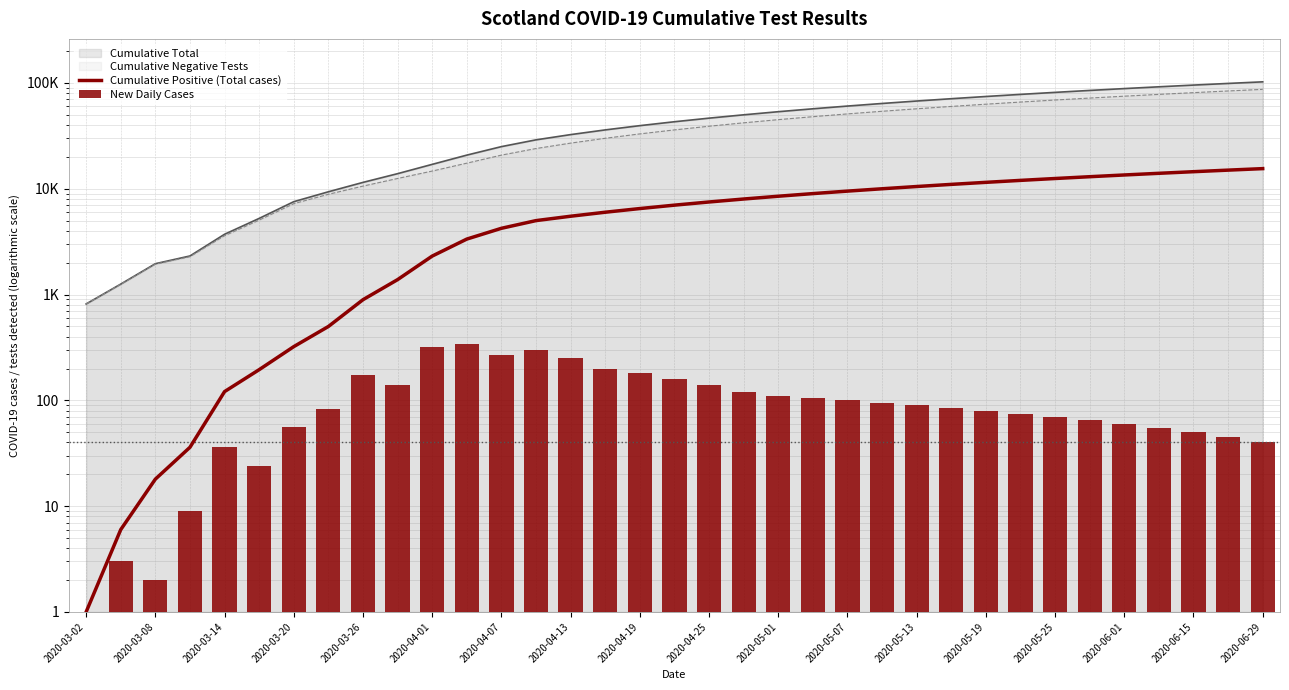

What value does the Cumulative Positive (Total cases) series have at 2020-05-07, to the nearest 100?

9500